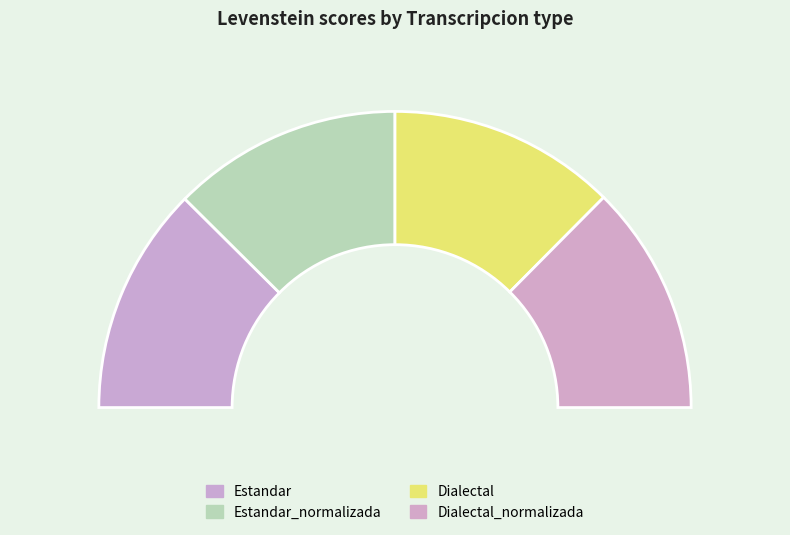

Is there any slice that represents more than half of the pie?

No